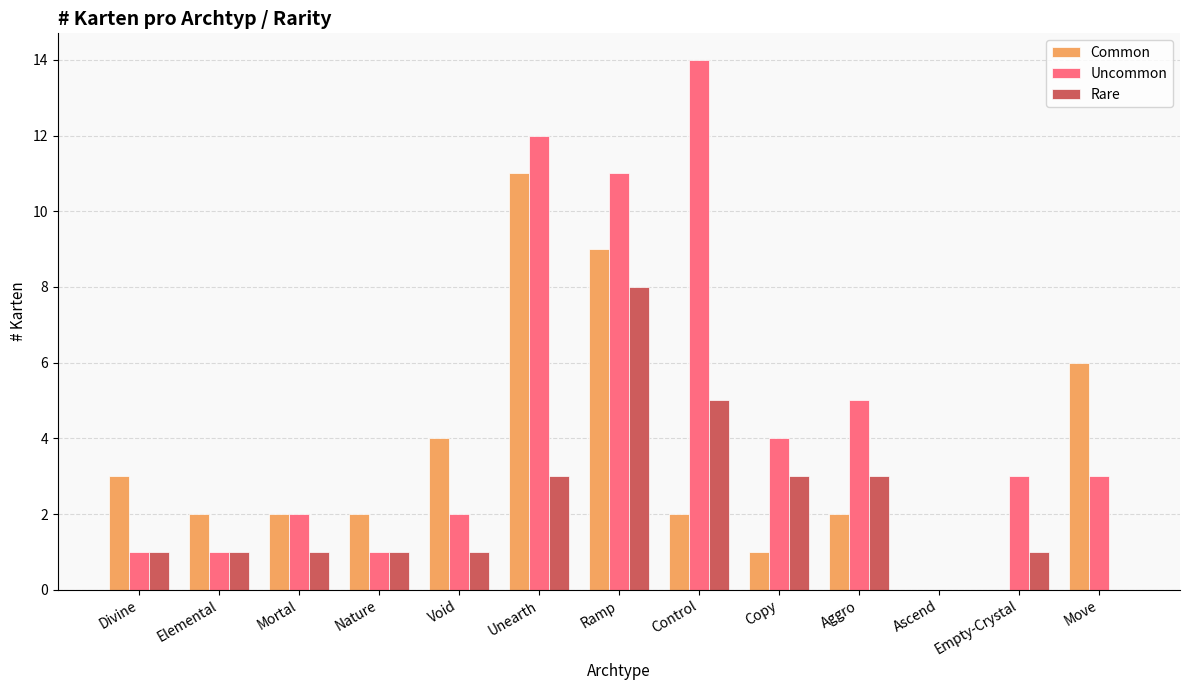

Reading left to right, what are all the values shown in this chart?

Common: Divine=3	Elemental=2	Mortal=2	Nature=2	Void=4	Unearth=11	Ramp=9	Control=2	Copy=1	Aggro=2	Ascend=0	Empty-Crystal=0	Move=6
Uncommon: Divine=1	Elemental=1	Mortal=2	Nature=1	Void=2	Unearth=12	Ramp=11	Control=14	Copy=4	Aggro=5	Ascend=0	Empty-Crystal=3	Move=3
Rare: Divine=1	Elemental=1	Mortal=1	Nature=1	Void=1	Unearth=3	Ramp=8	Control=5	Copy=3	Aggro=3	Ascend=0	Empty-Crystal=1	Move=0